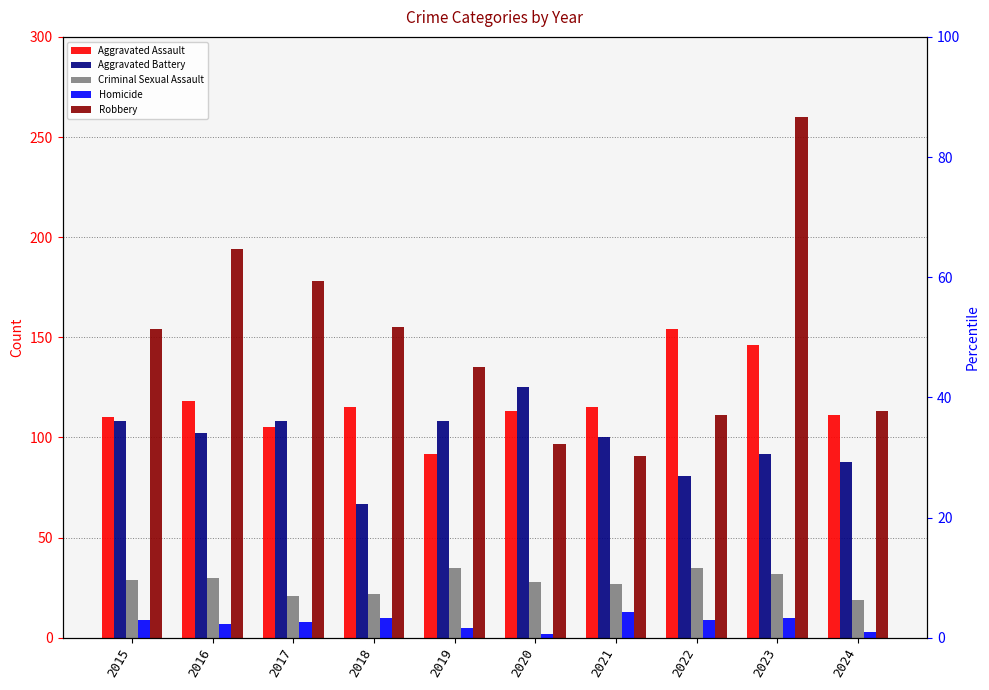

Reading left to right, transcribe all the data shown in this chart.

Aggravated Assault: 110	118	105	115	92	113	115	154	146	111
Aggravated Battery: 108	102	108	67	108	125	100	81	92	88
Criminal Sexual Assault: 29	30	21	22	35	28	27	35	32	19
Homicide: 9	7	8	10	5	2	13	9	10	3
Robbery: 154	194	178	155	135	97	91	111	260	113